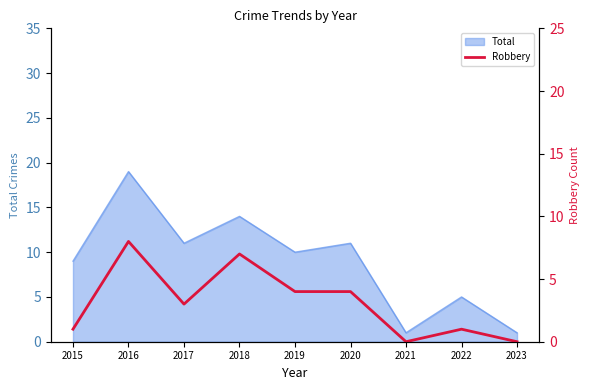

Is it true that Total equals 16 at 2017?

False